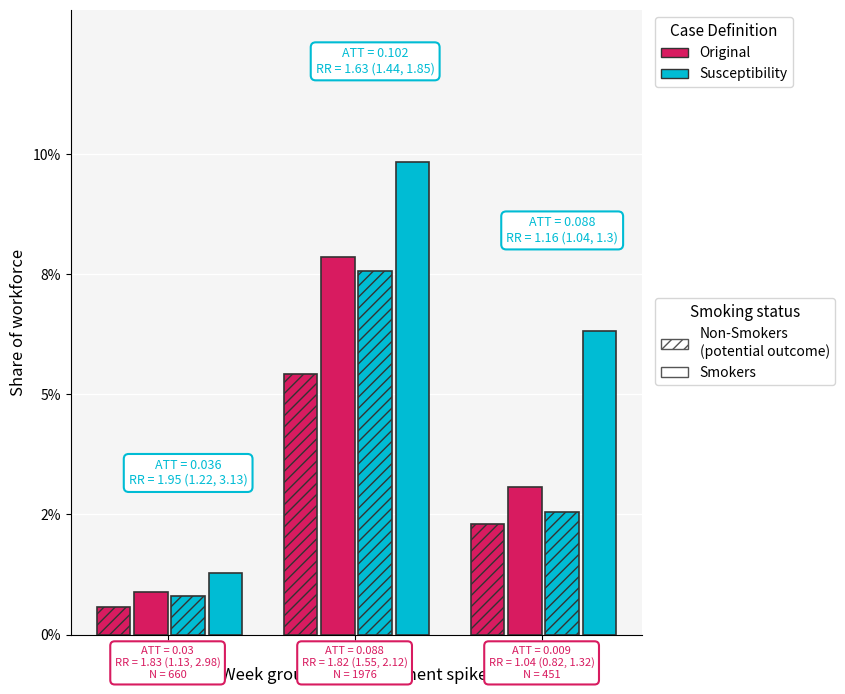

Are the bars horizontal?

No